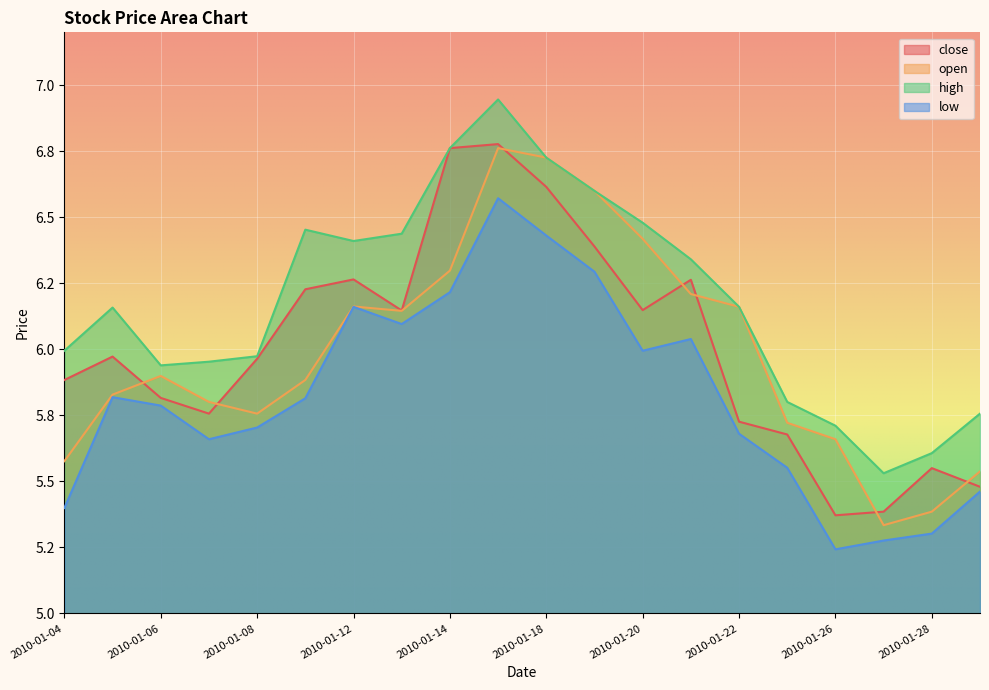

Which series has the widest spread of values?

open